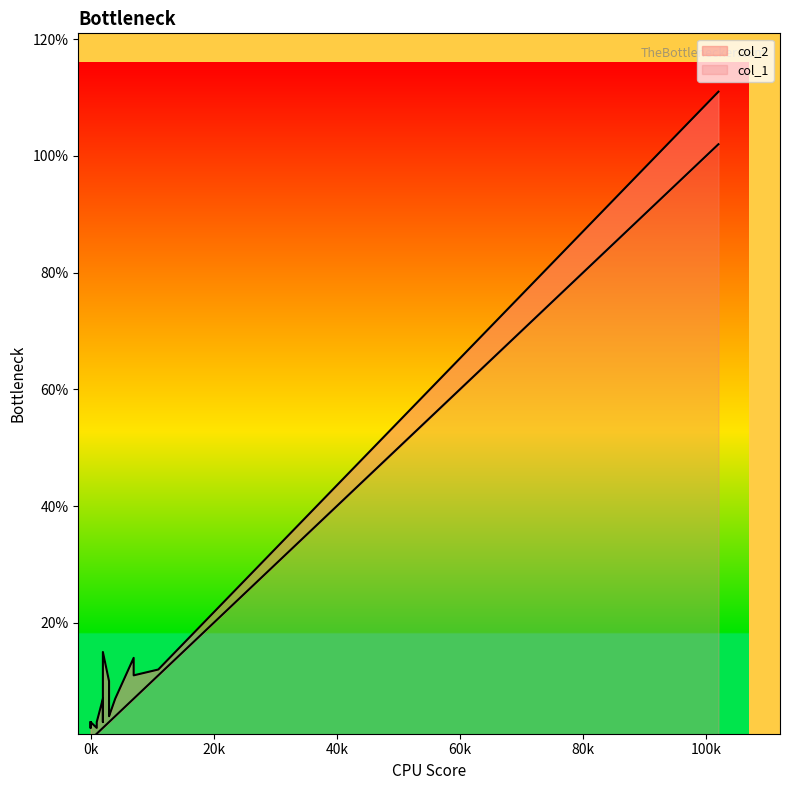

True or false: col_2 and col_1 intersect in this chart.

False